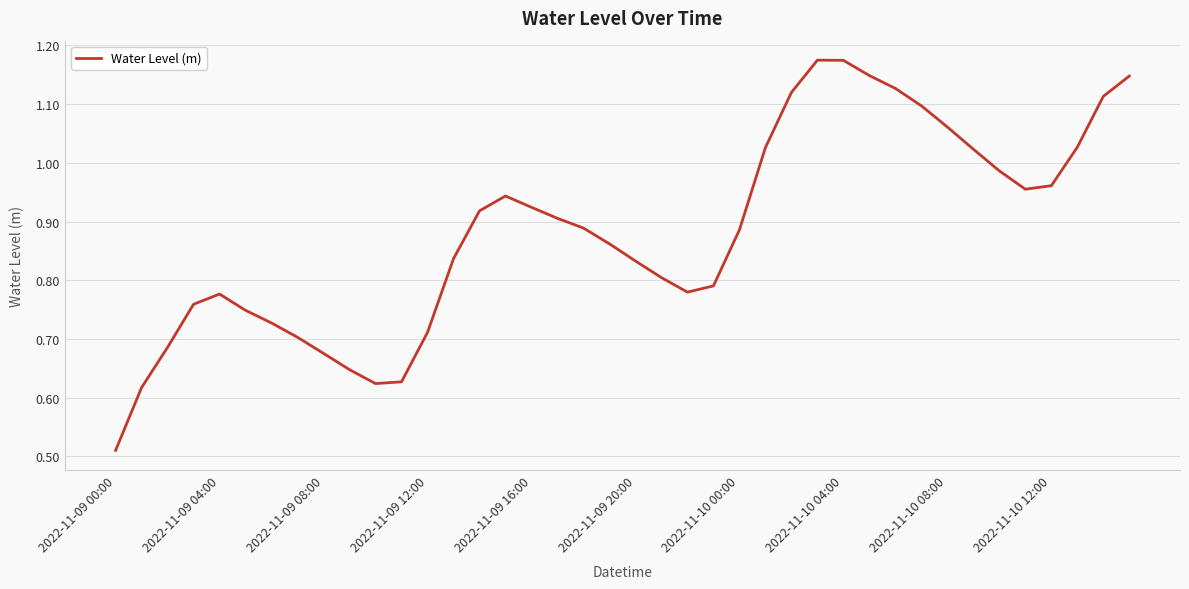

How many lines are shown in the chart?

1